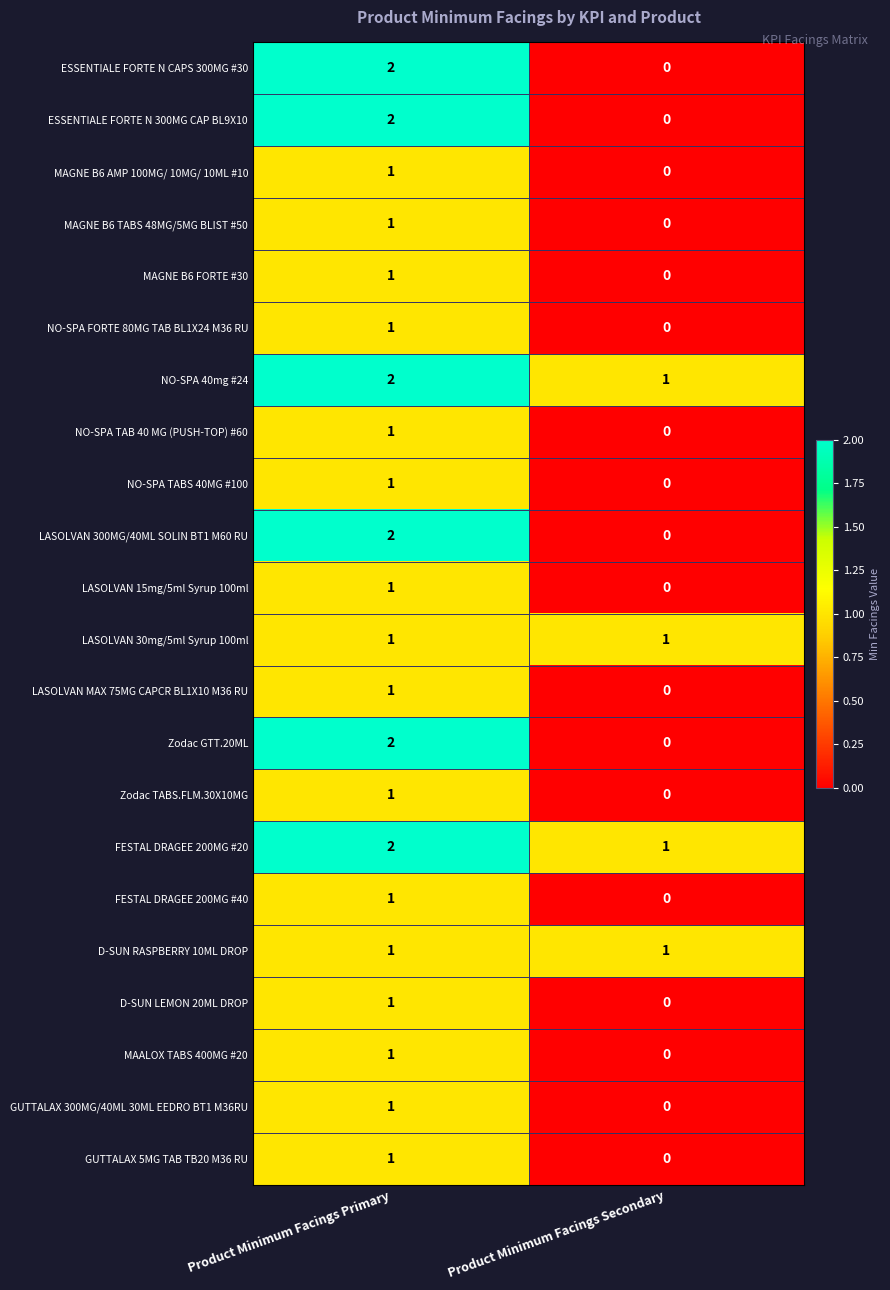

Is the value of GUTTALAX 300MG/40ML 30ML EEDRO BT1 M36RU at Product Minimum Facings Primary greater than the value of LASOLVAN 300MG/40ML SOLIN BT1 M60 RU at Product Minimum Facings Secondary?

Yes